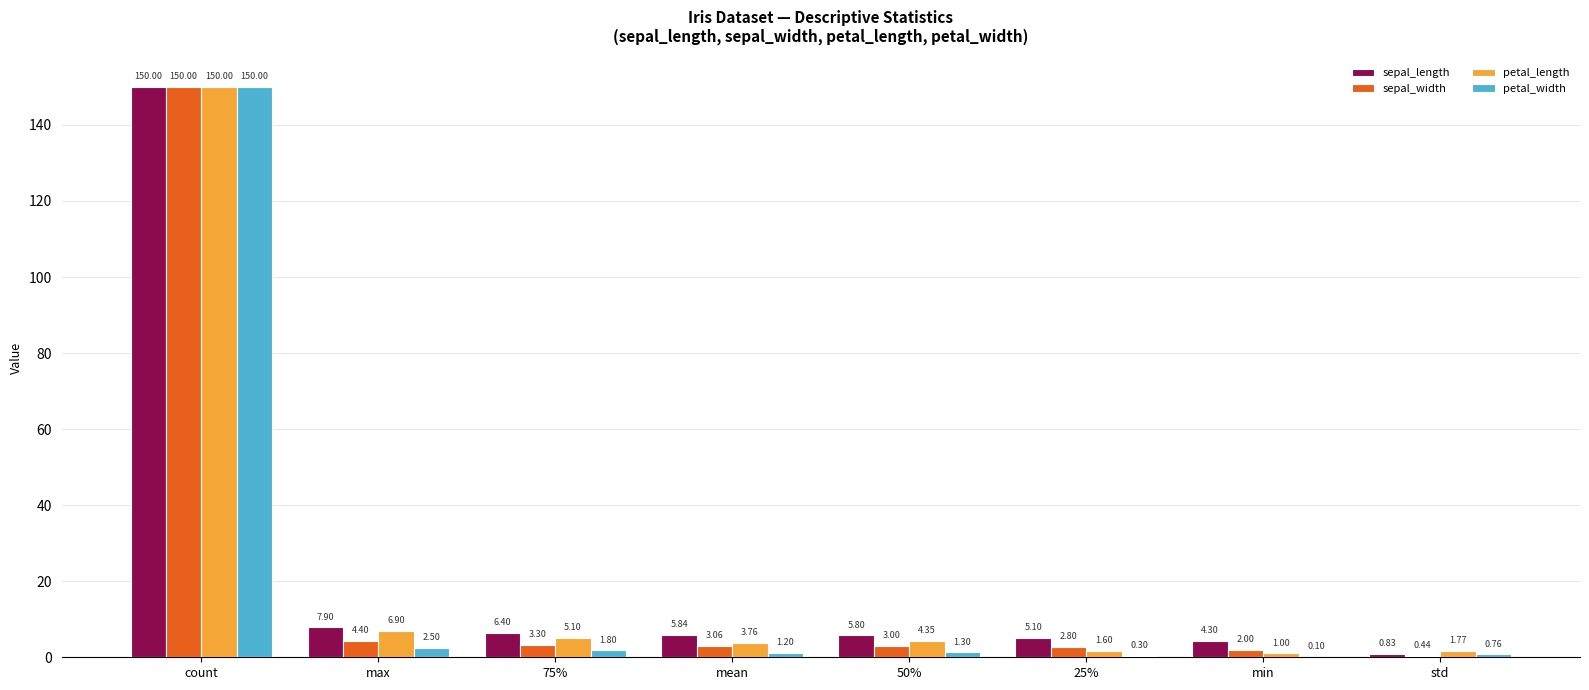

What are all the series names shown in the legend?

sepal_length, sepal_width, petal_length, petal_width